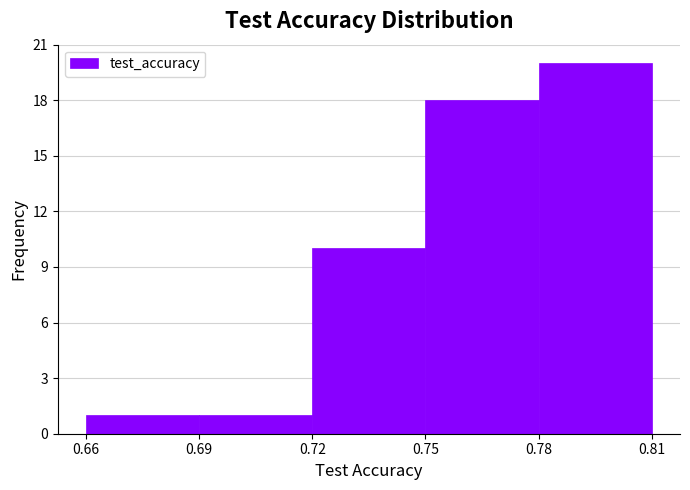

Reading left to right, transcribe this chart: for each bar, give the range it covers on the x-axis and its height. The values are not printed on the chart, so give them approximately, as read against the axis.

0.66 to 0.69: 1
0.69 to 0.72: 1
0.72 to 0.75: 10
0.75 to 0.78: 18
0.78 to 0.81: 20